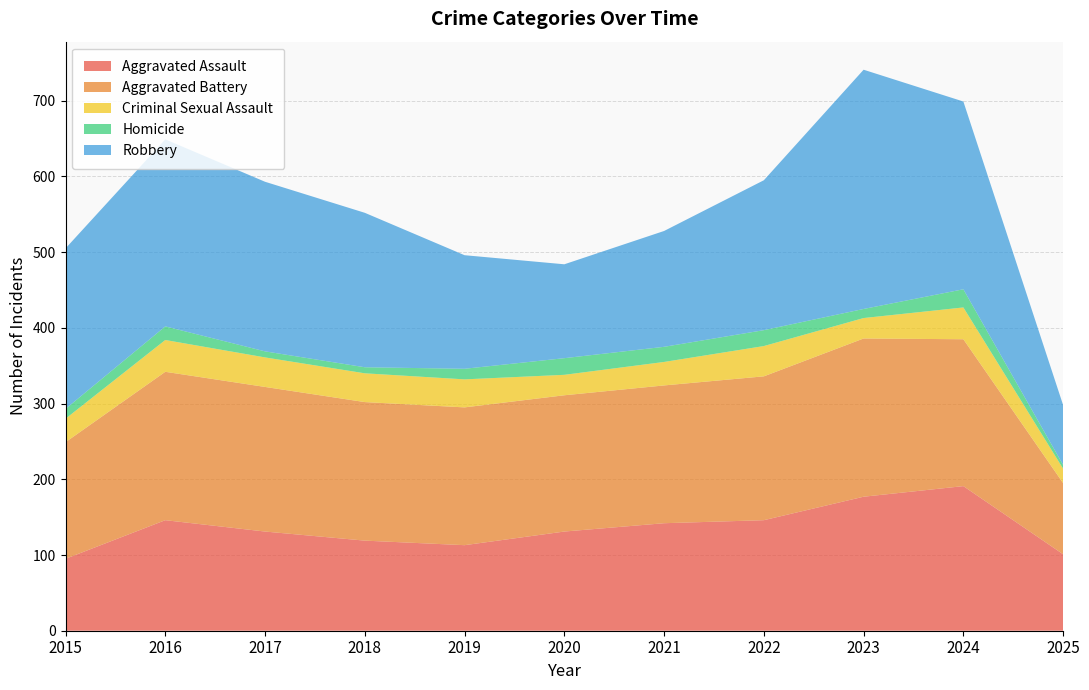

Reading left to right, list all the values displayed in this chart.

Aggravated Assault: 2015=95	2016=146	2017=131	2018=119	2019=113	2020=131	2021=142	2022=146	2023=177	2024=191	2025=101
Aggravated Battery: 2015=154	2016=196	2017=191	2018=183	2019=182	2020=180	2021=182	2022=190	2023=209	2024=194	2025=94
Criminal Sexual Assault: 2015=31	2016=42	2017=39	2018=38	2019=37	2020=27	2021=31	2022=40	2023=27	2024=42	2025=19
Homicide: 2015=13	2016=18	2017=8	2018=8	2019=14	2020=22	2021=20	2022=21	2023=12	2024=24	2025=5
Robbery: 2015=212	2016=247	2017=224	2018=204	2019=150	2020=124	2021=153	2022=198	2023=316	2024=248	2025=79